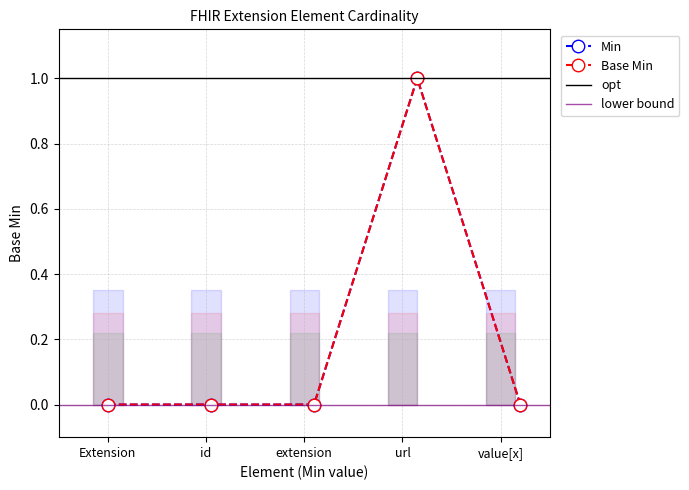

What position from the right is Extension.value[x]?

1